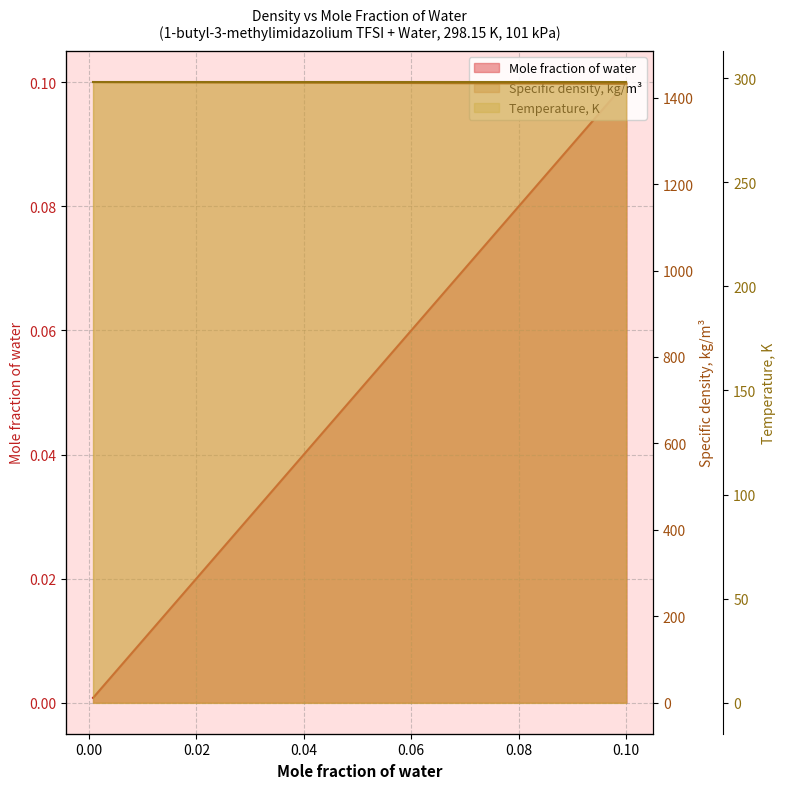

The value of Specific density, kg/m3 at 0.01864 is 1435.6. True or false?

True